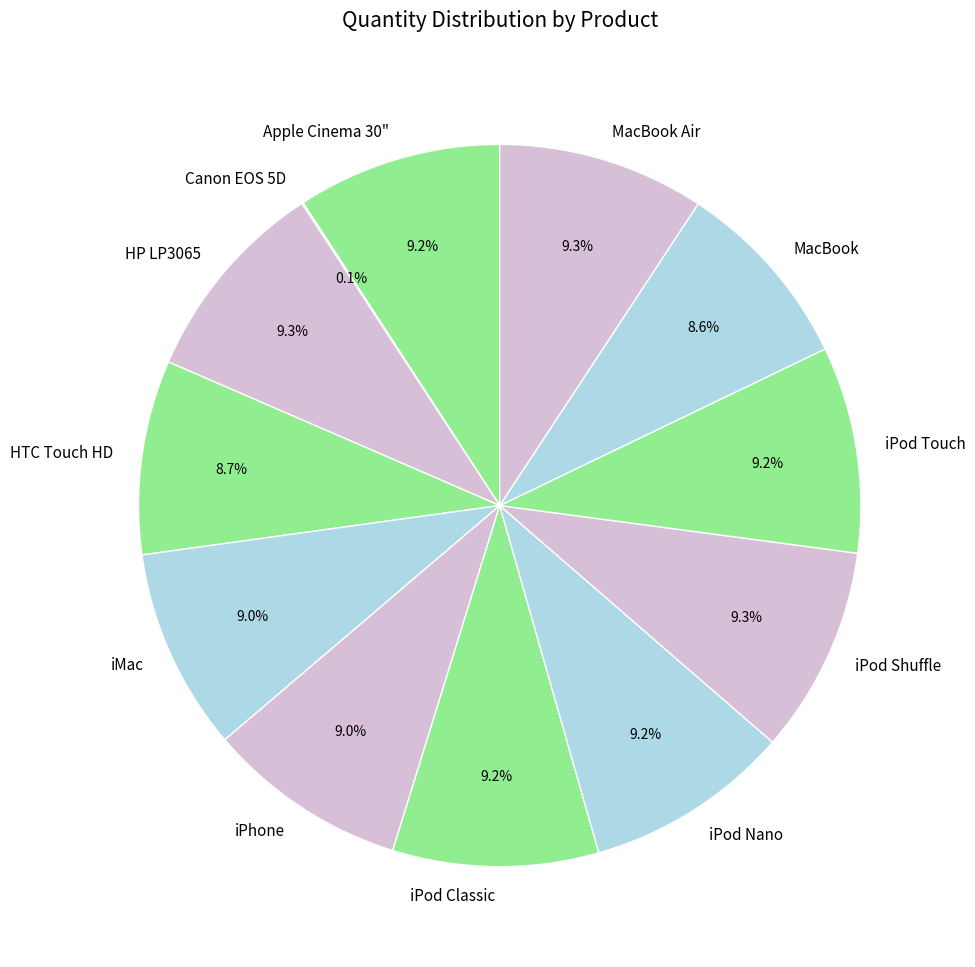

Between MacBook and iPod Classic, which is larger?

iPod Classic